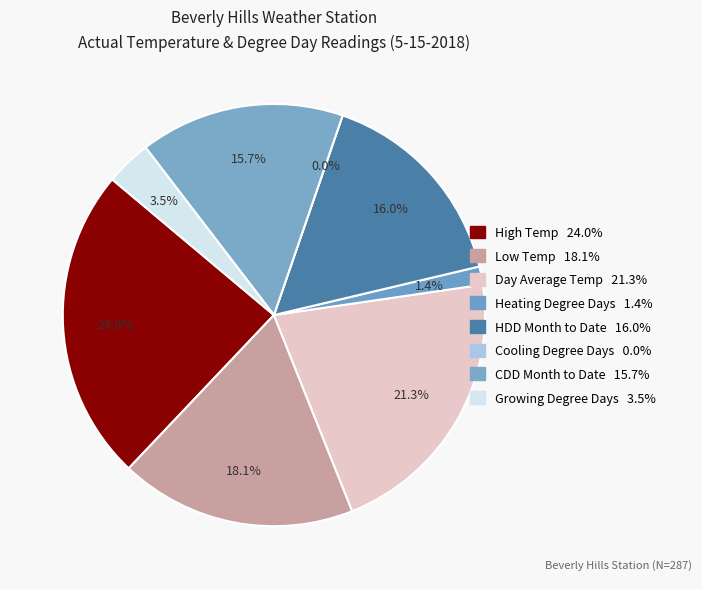

Which category has the smallest portion of the pie?

Cooling Degree Days